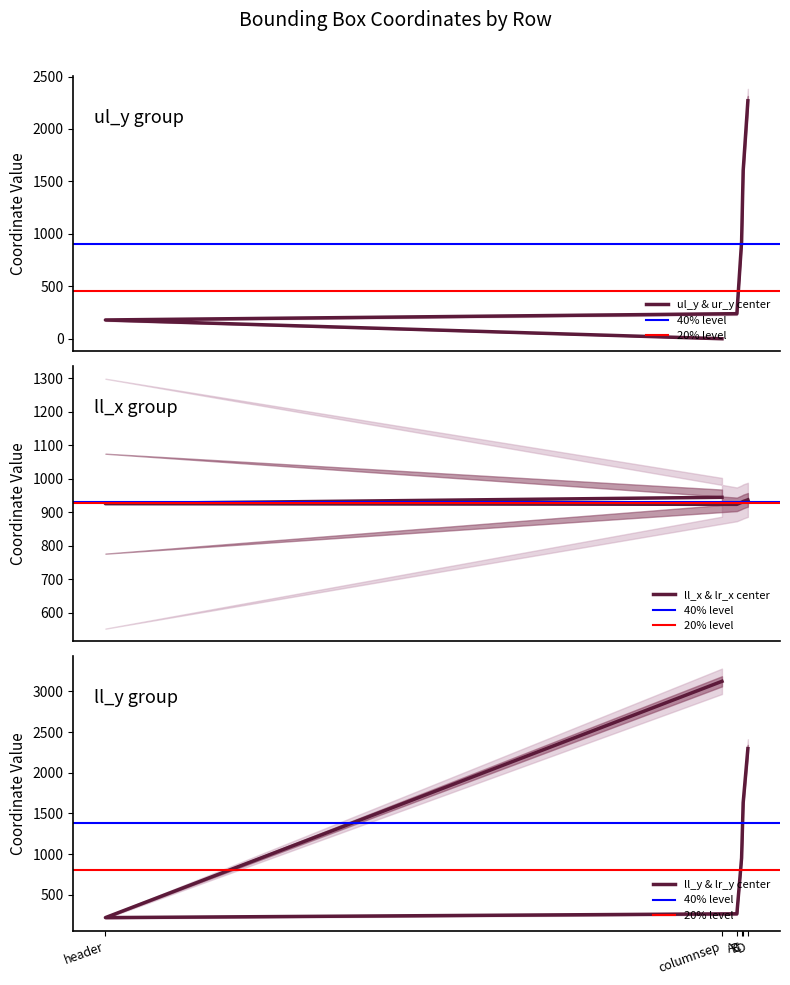

Between which two adjacent categories do lr_y and ll_y first intersect?

columnsep and header